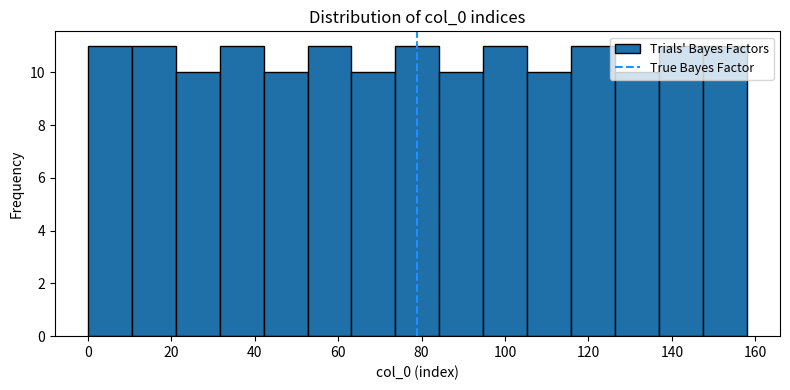

What is the height of the bar covering 64 to 74 on the x-axis? Neither the bar edges nor the heights are printed on the chart, so give them approximately, as read against the axes.

10